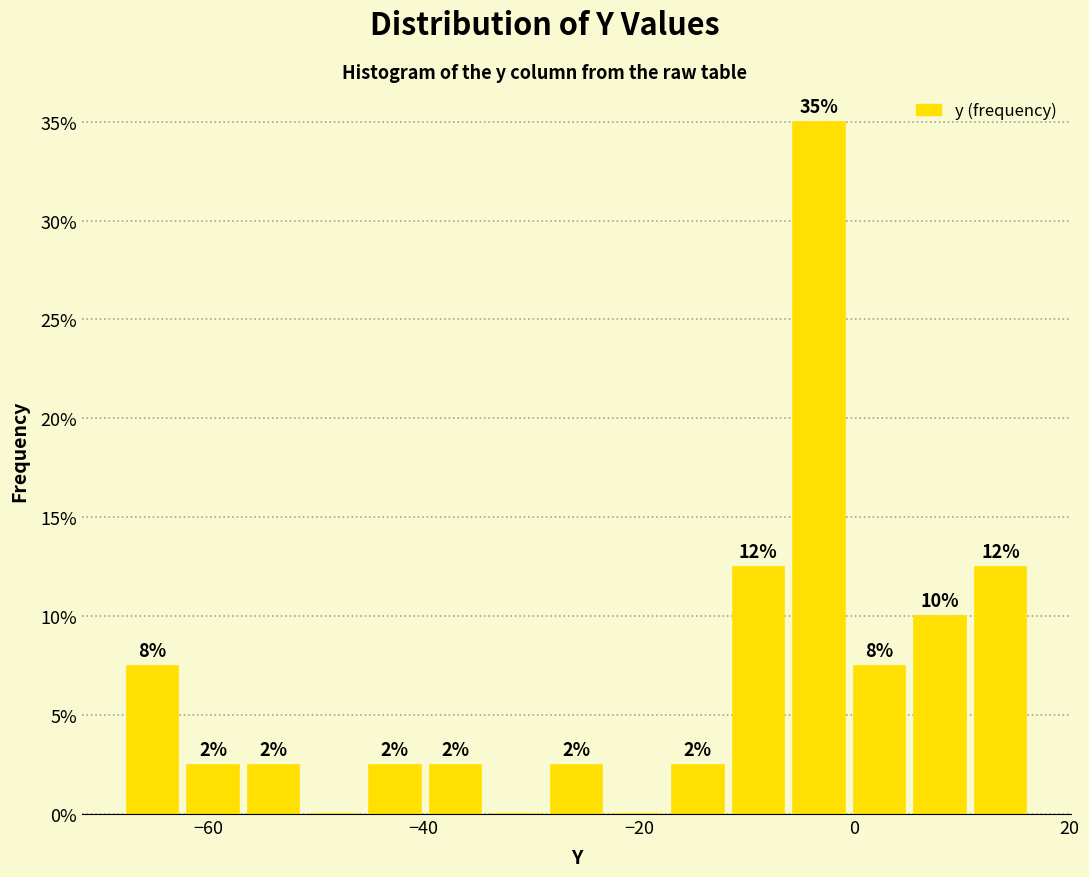

Read against the x-axis, roughly where is the centre of the tallest bar?

-4